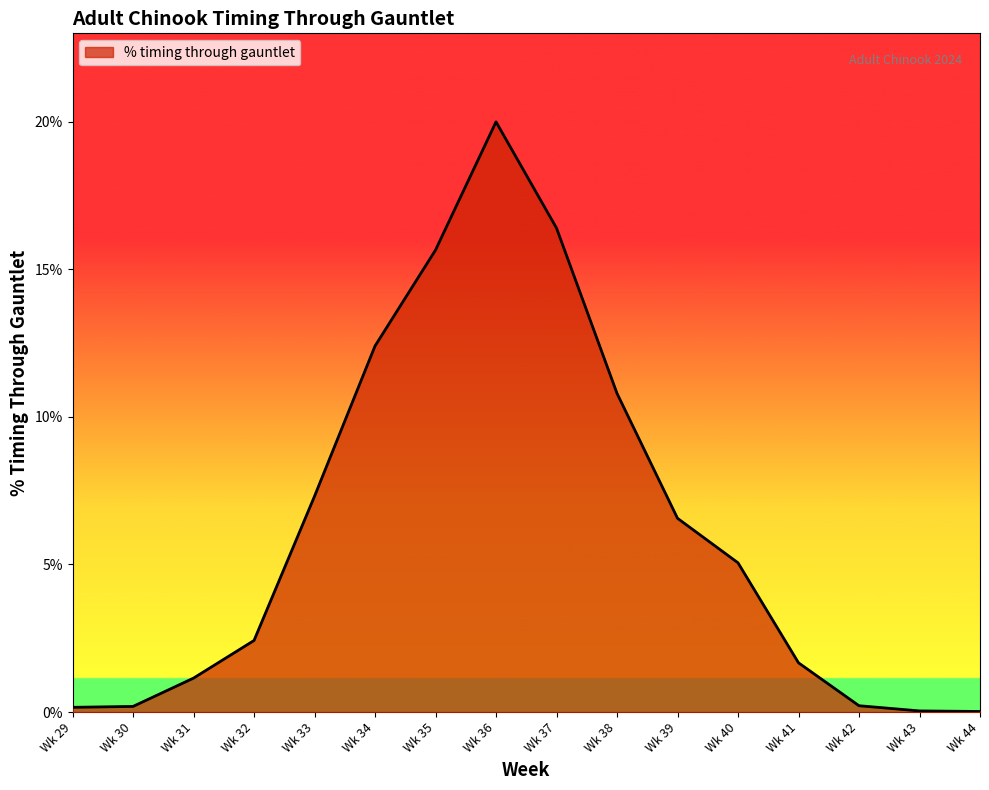

List the labels in order of value, largest first.

Wk 36, Wk 37, Wk 35, Wk 34, Wk 38, Wk 33, Wk 39, Wk 40, Wk 32, Wk 41, Wk 31, Wk 42, Wk 30, Wk 29, Wk 43, Wk 44